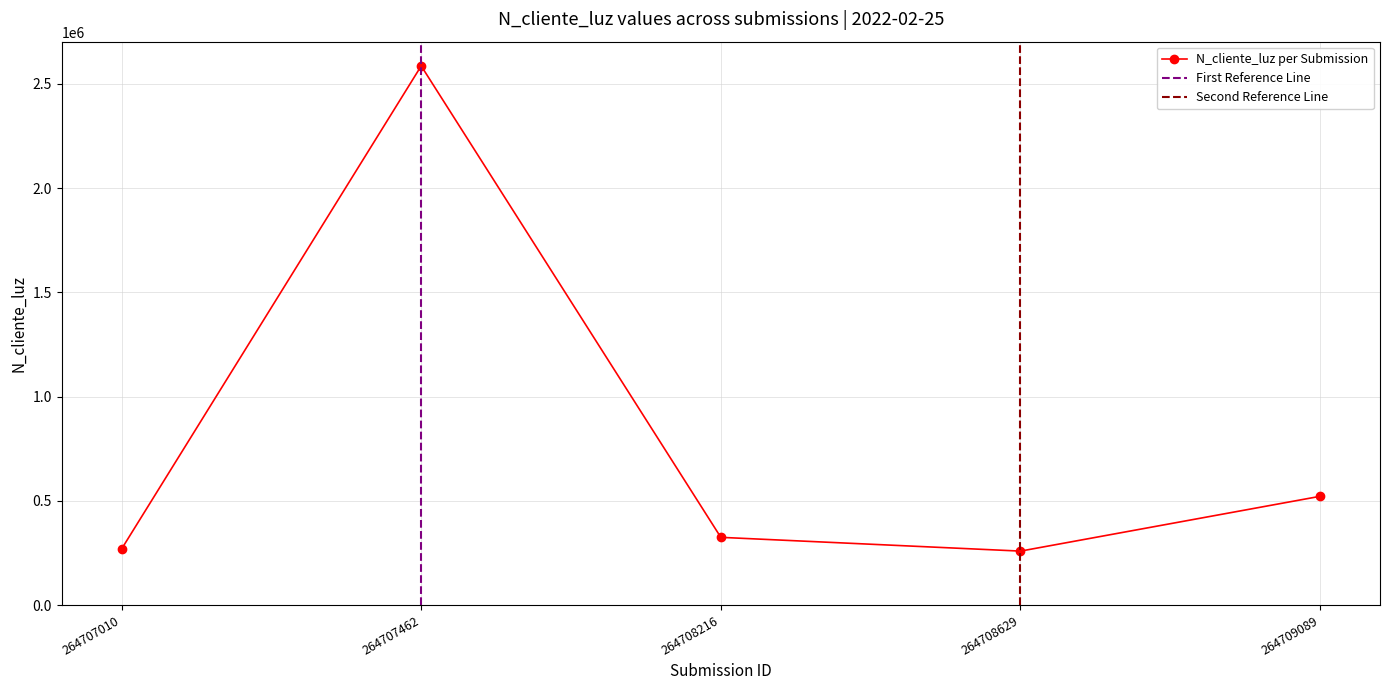

Does the chart have visible grid lines?

Yes